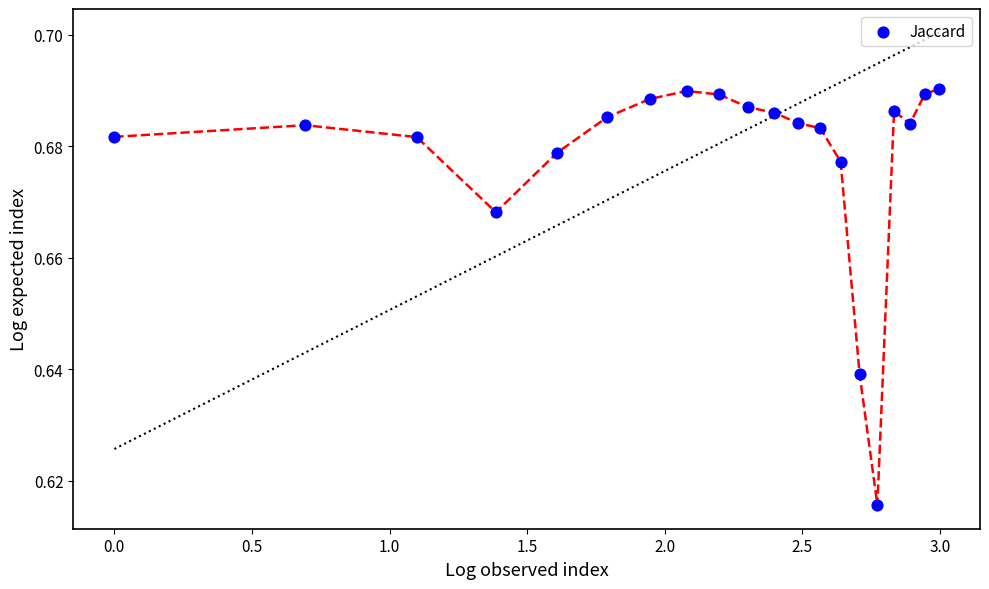

What is the range of X values (max minus min)?

3.0